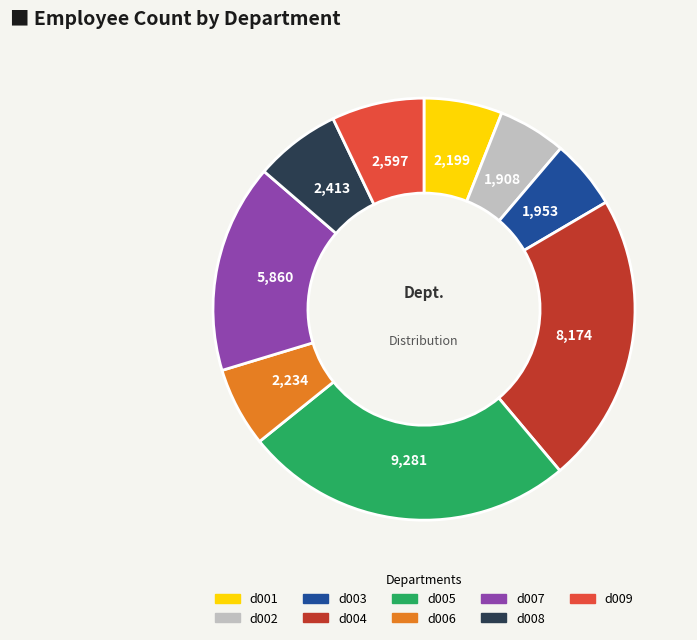

Count the number of slices in the pie.

9